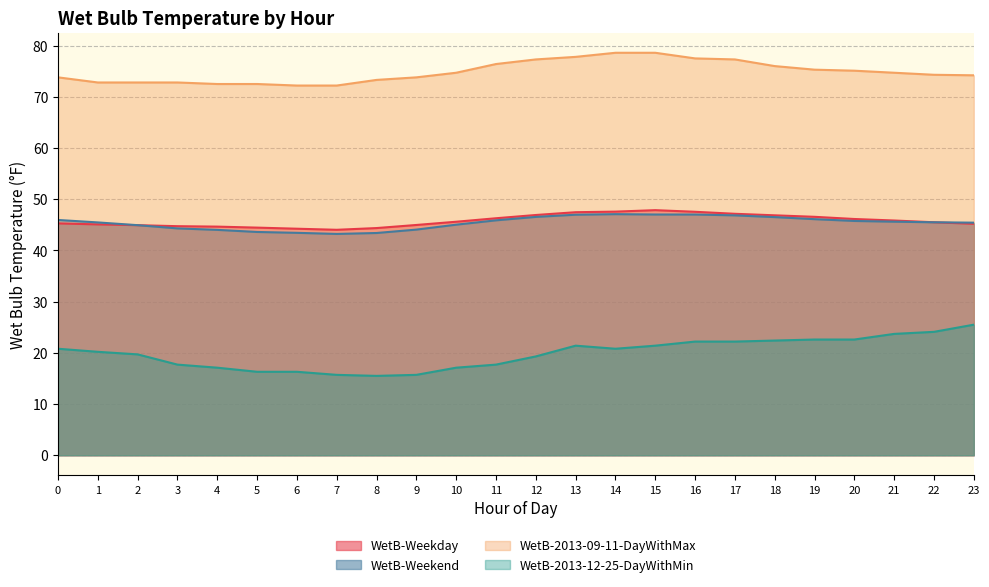

Where is WetB-Weekday nearest to the value 45?

9